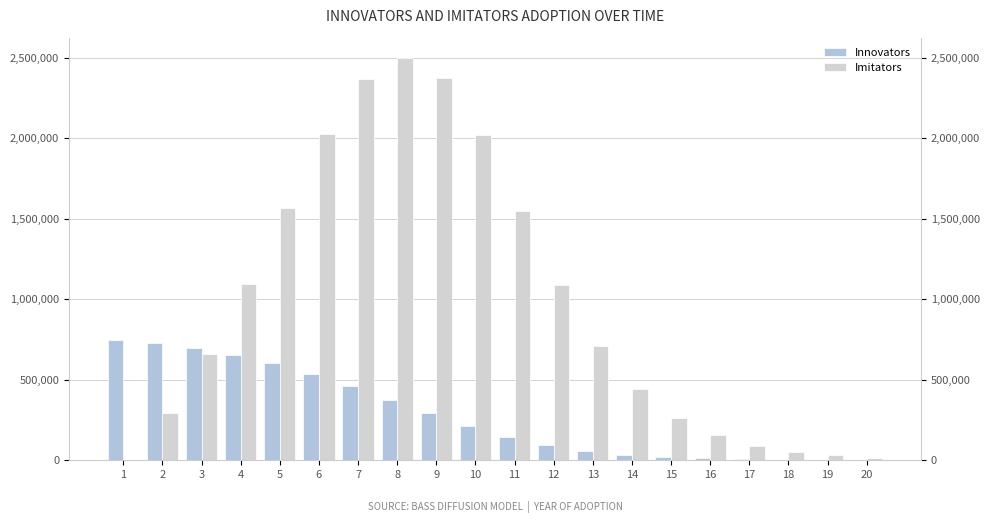

Rank the series at 18 from lowest to highest value.

Innovators, Imitators